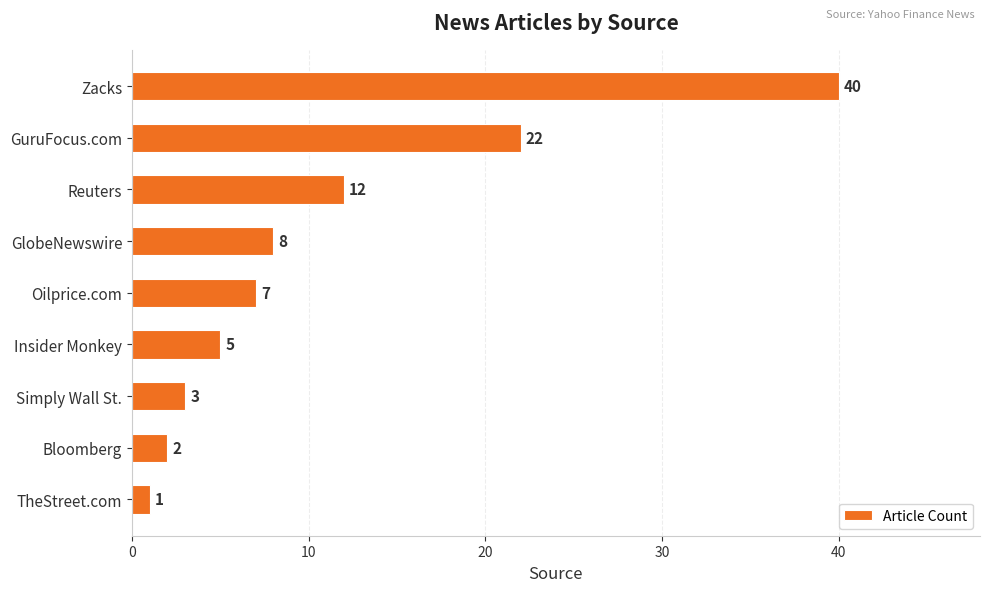

What is the label of the 9th bar from the bottom?

Zacks